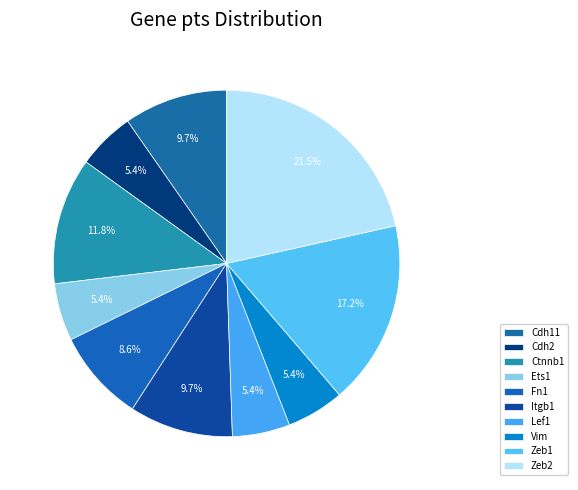

Is there a majority slice in this chart?

No